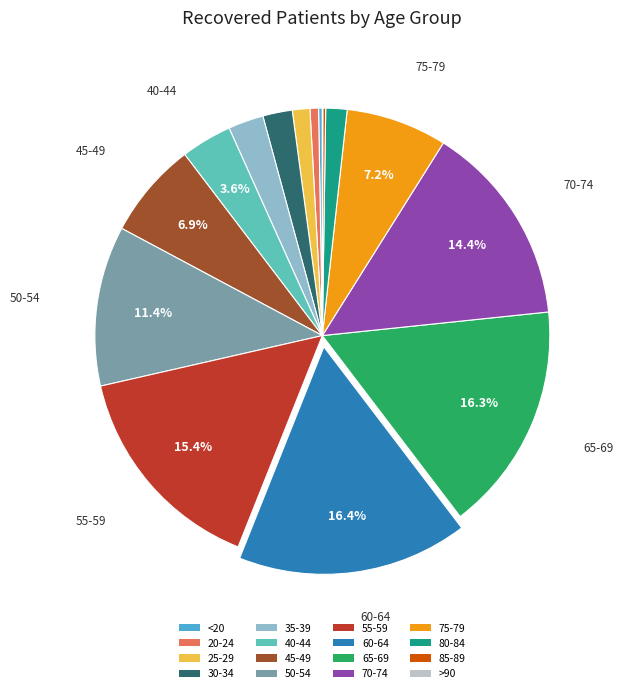

What is the ratio of the value at 60-64 to the value at 30-34?

7.8